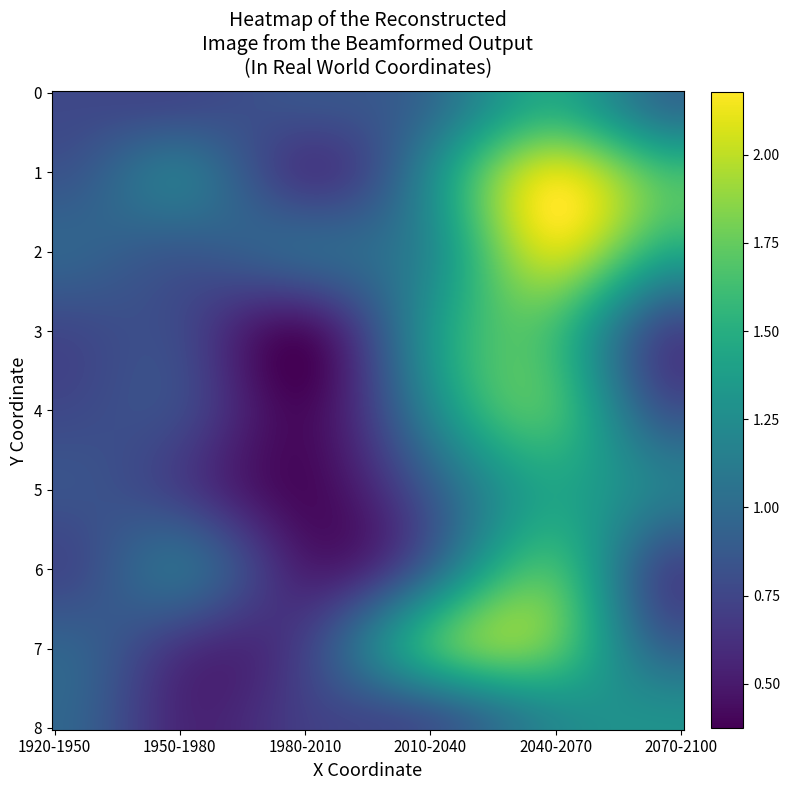

Reading left to right, extract all data points from this chart.

0: 0.8	0.8	0.8	1.0	1.5	1.0
1: 0.8	1.1	0.7	1.2	2.1	1.6
2: 0.9	0.9	0.9	1.2	2.0	1.5
3: 0.8	0.8	0.5	1.3	1.6	0.8
4: 0.8	0.8	0.4	1.2	1.6	0.8
5: 0.8	0.7	0.4	0.9	1.4	1.1
6: 0.8	1.0	0.5	1.0	1.6	0.8
7: 0.9	0.7	0.7	1.5	1.7	0.9
8: 1.0	0.6	0.7	0.8	1.2	1.3